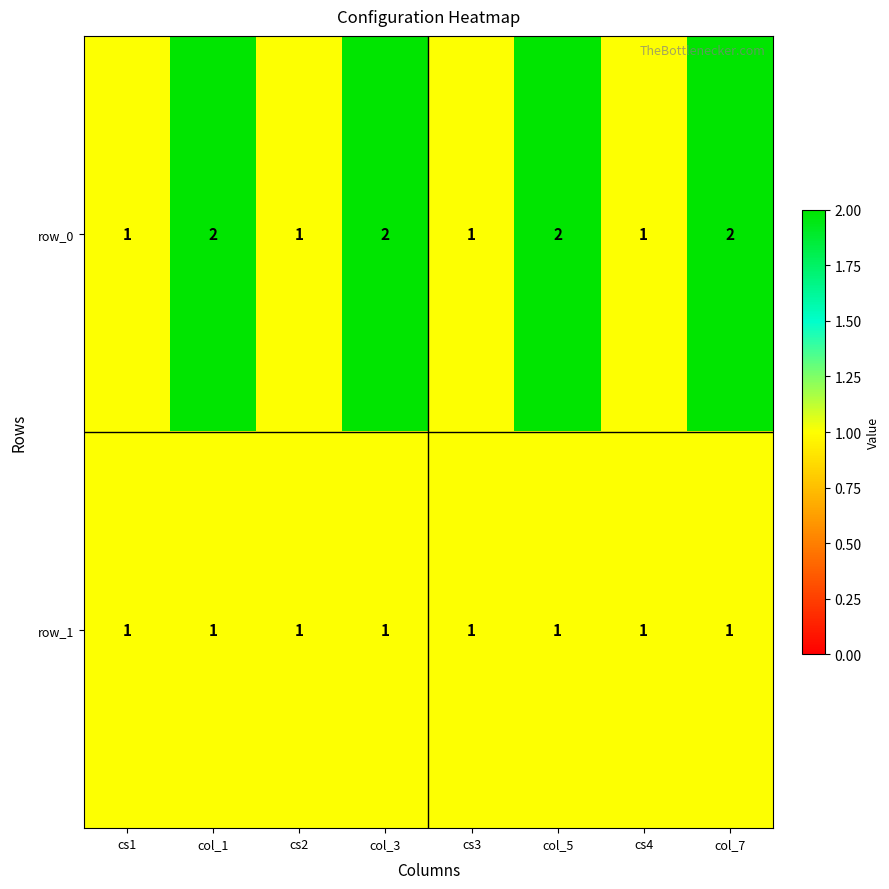

Which series has the largest range (max minus min)?

row_0